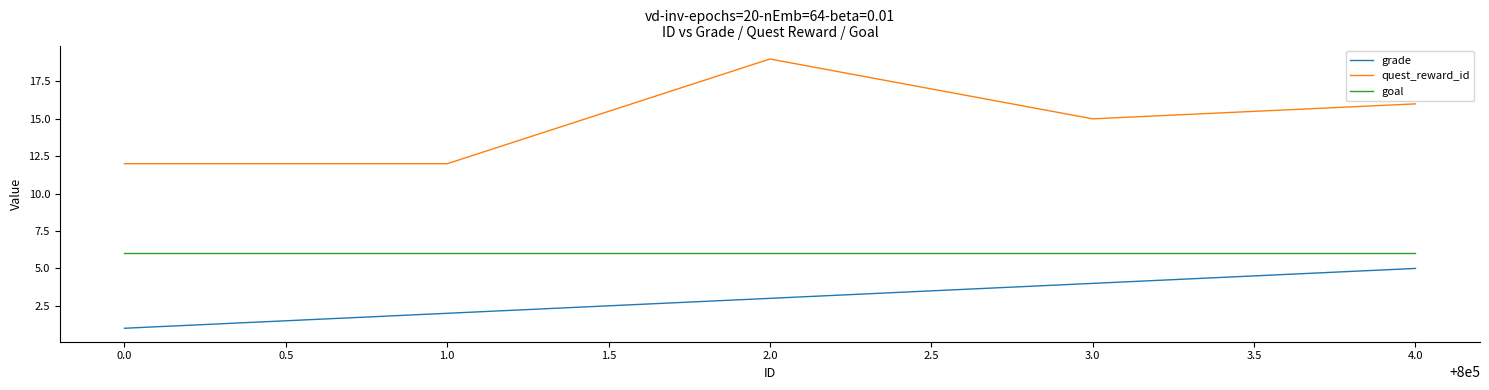

The quest_reward_id series shows 7 at 2.0. True or false?

False